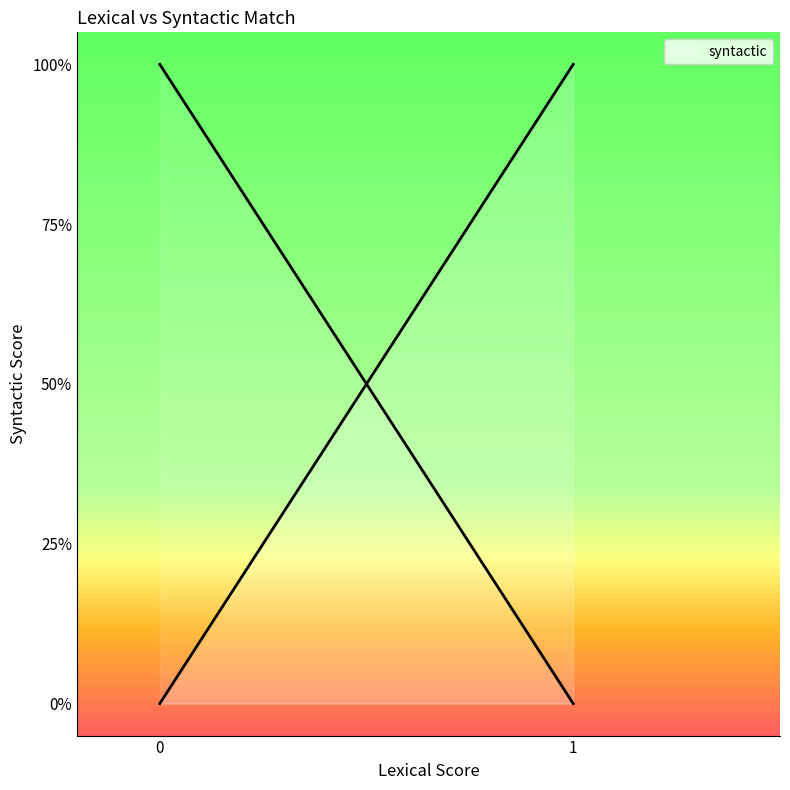

Is it true that the value at 0 is 0?

True